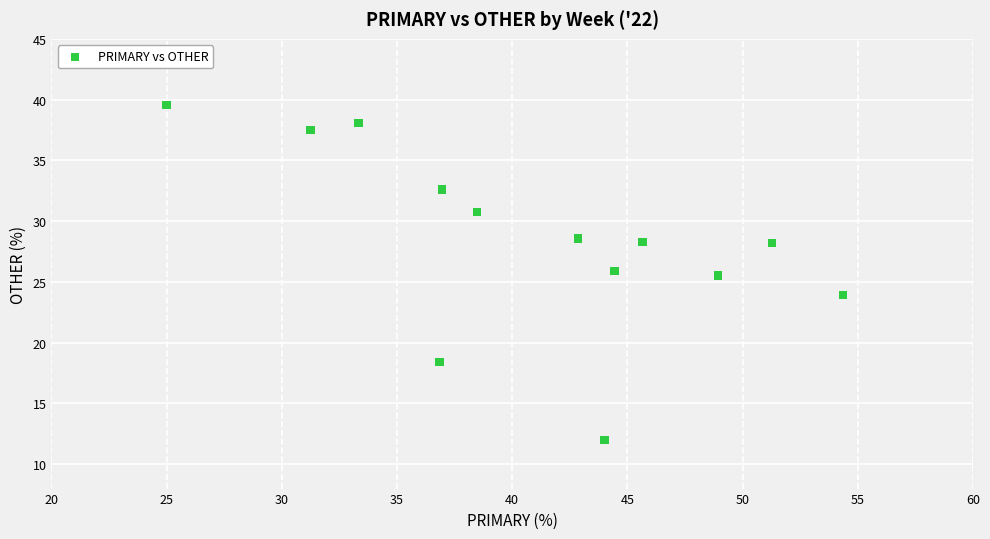

What is the range of X values (max minus min)?

29.3